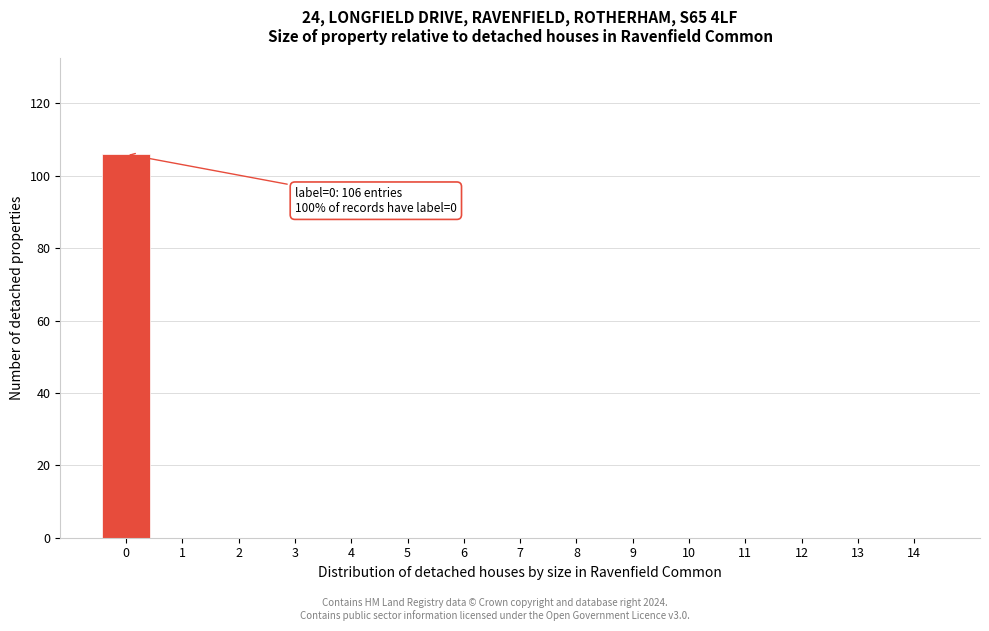

Reading left to right, what are all the values shown in this chart?

0=106	1=0	2=0	3=0	4=0	5=0	6=0	7=0	8=0	9=0	10=0	11=0	12=0	13=0	14=0